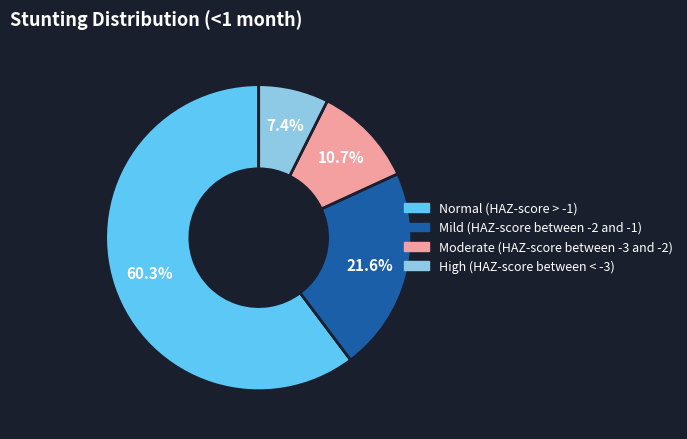

How many slices are in this pie chart?

4